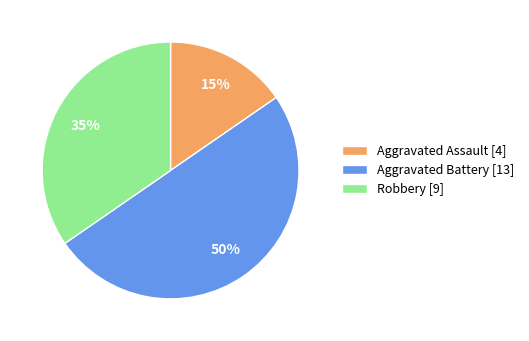

To the nearest percent, what portion does Aggravated Battery represent?

50%